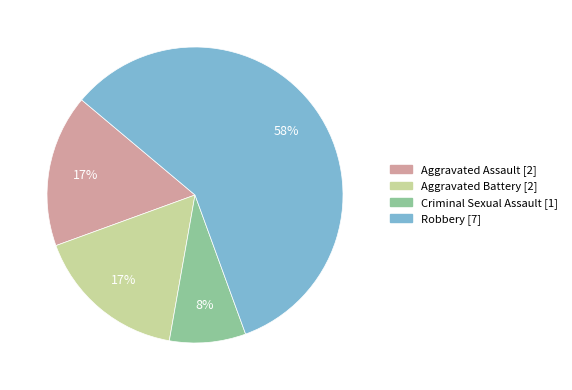

Which has a higher value, Aggravated Assault or Robbery?

Robbery